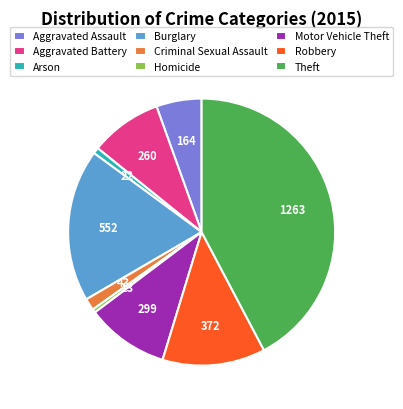

Is there any slice that represents more than half of the pie?

No